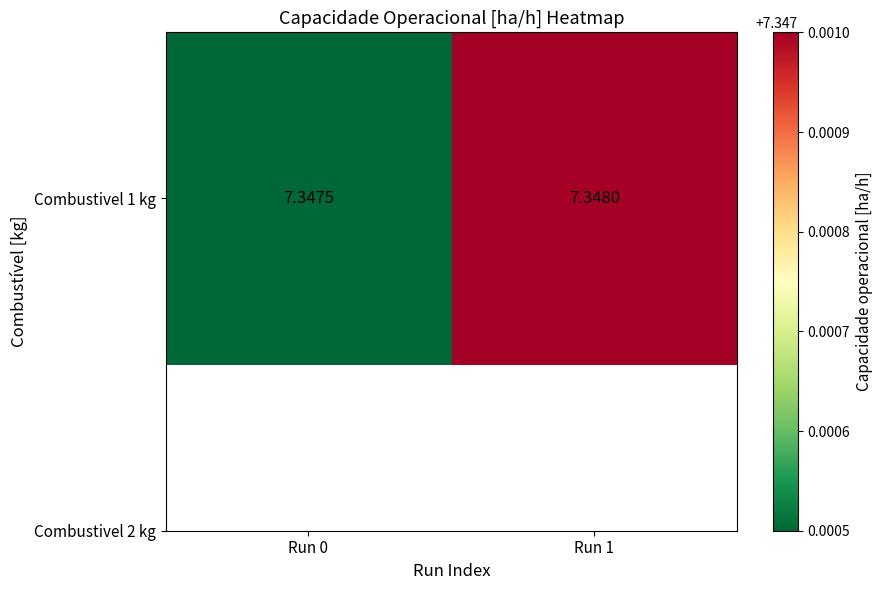

Reading right to left, transcribe all the data shown in this chart.

Run 1=7.3	Run 0=7.3